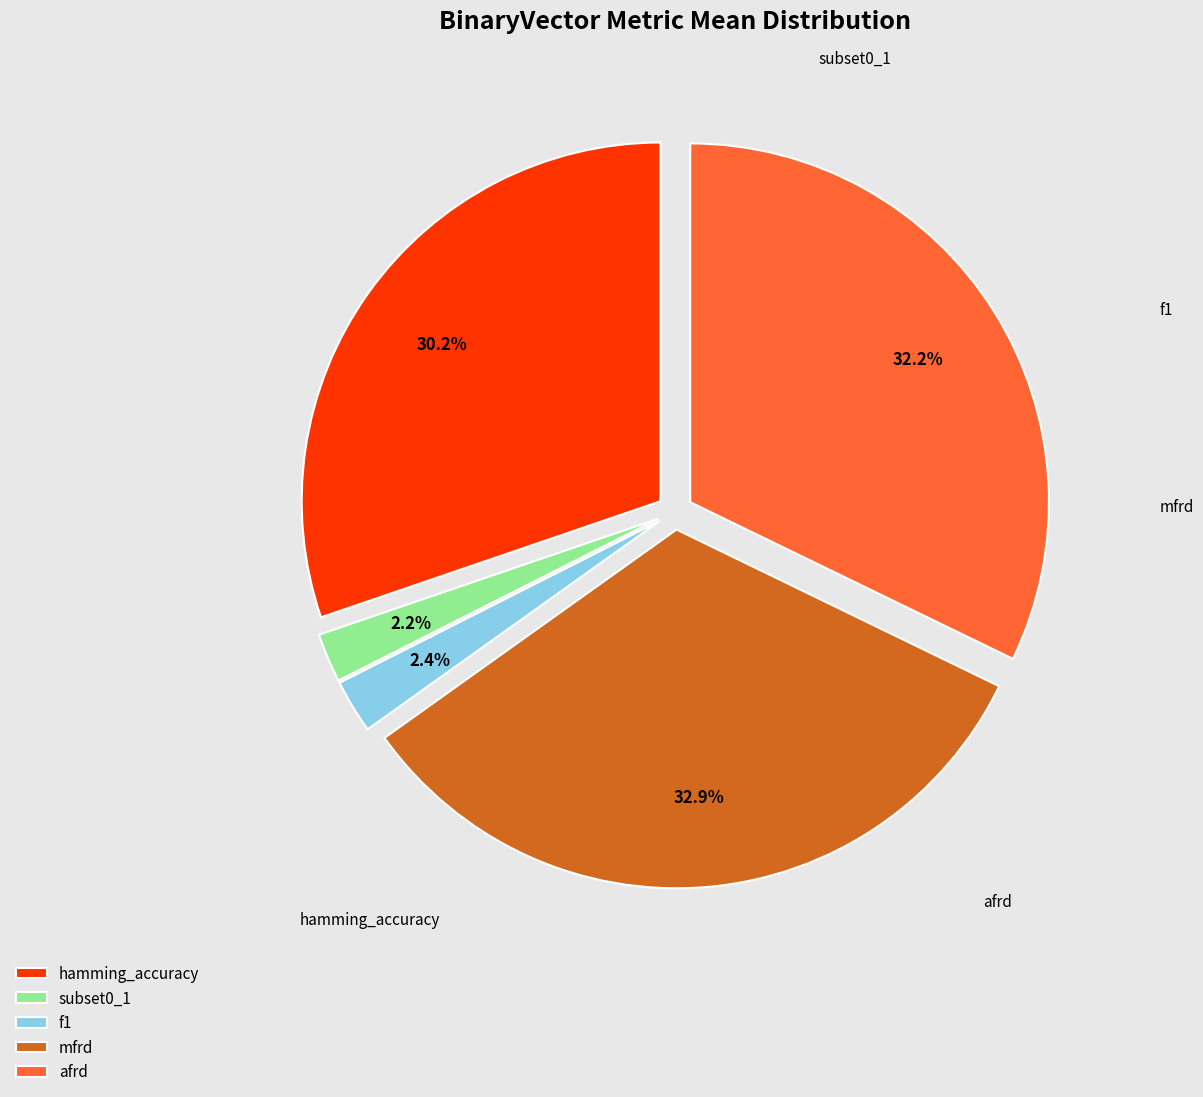

Rank the categories by value from lowest to highest.

subset0_1, f1, hamming_accuracy, afrd, mfrd